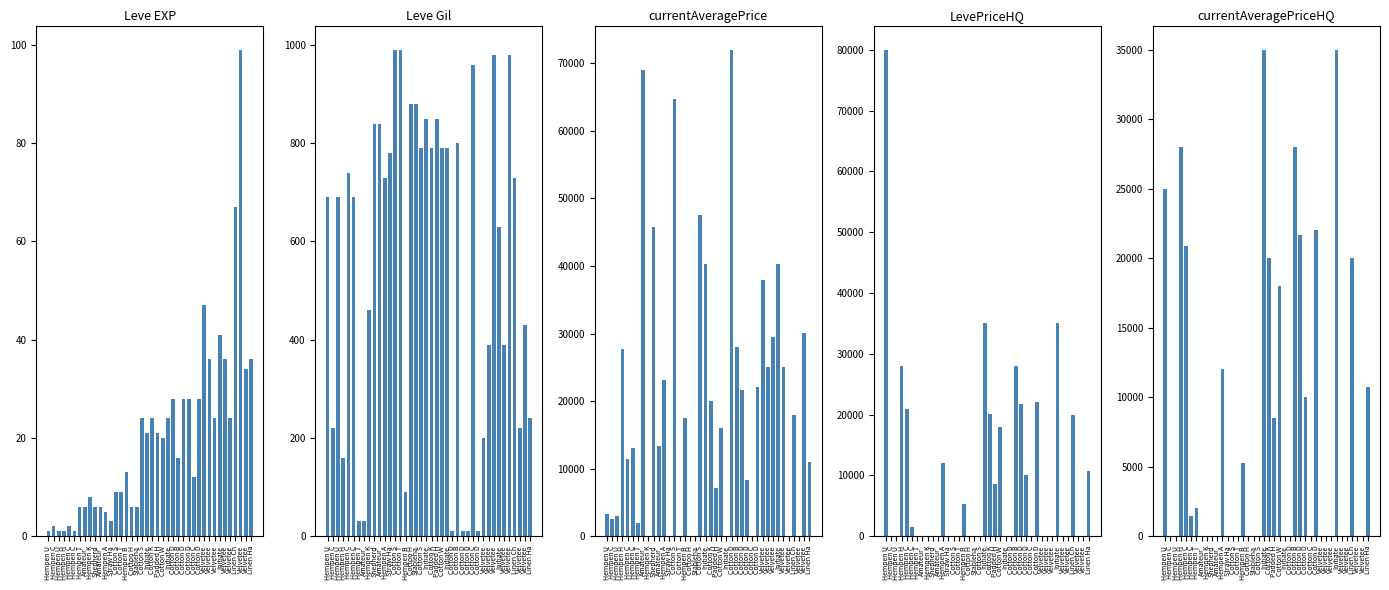

Where is currentAveragePrice nearest to the value 36000?

Velvetee